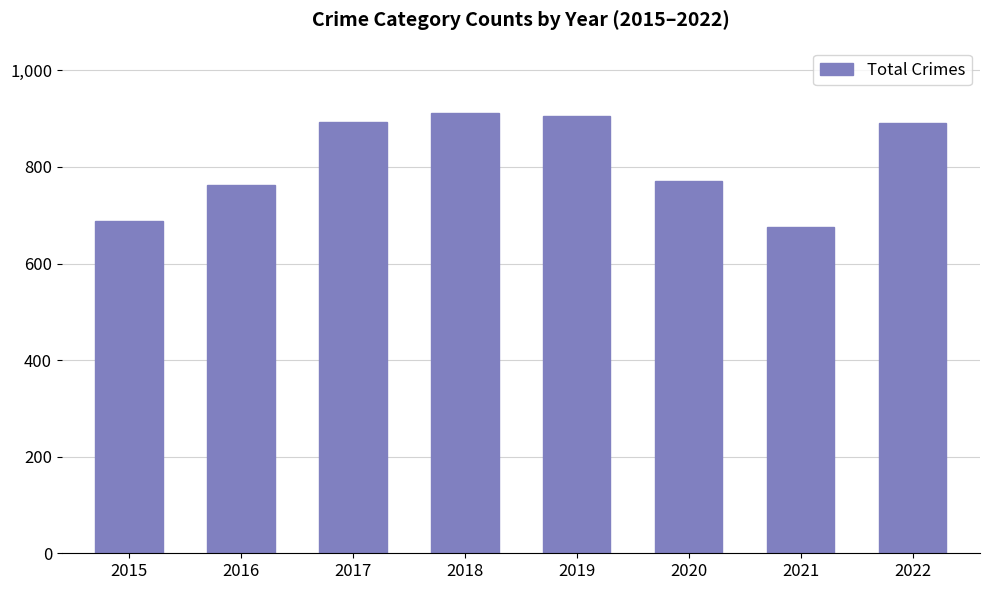

What is the smallest value displayed?

676